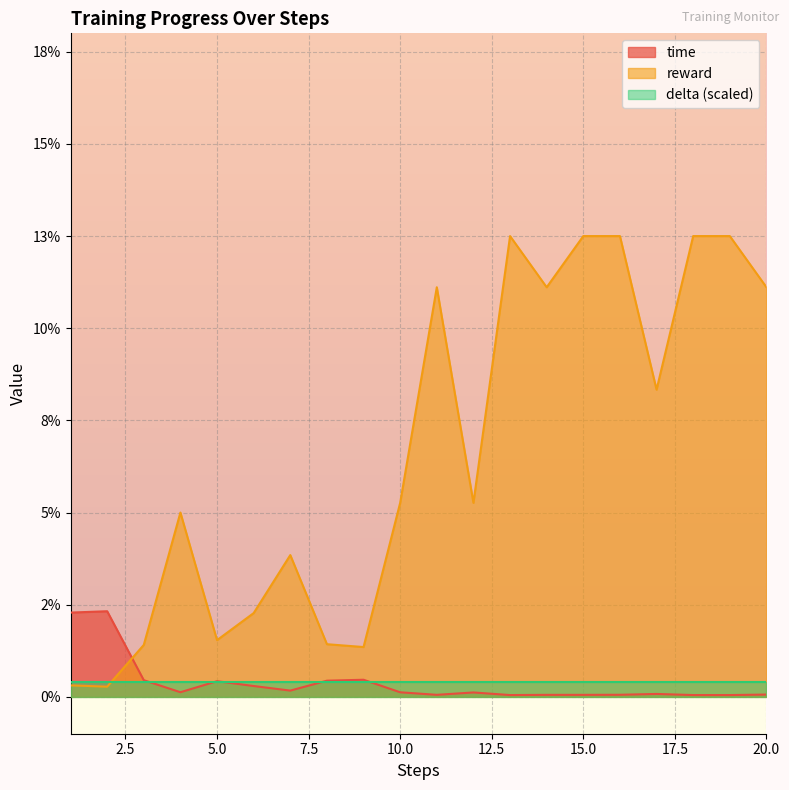

True or false: time has more than 1 interior local peaks.

True